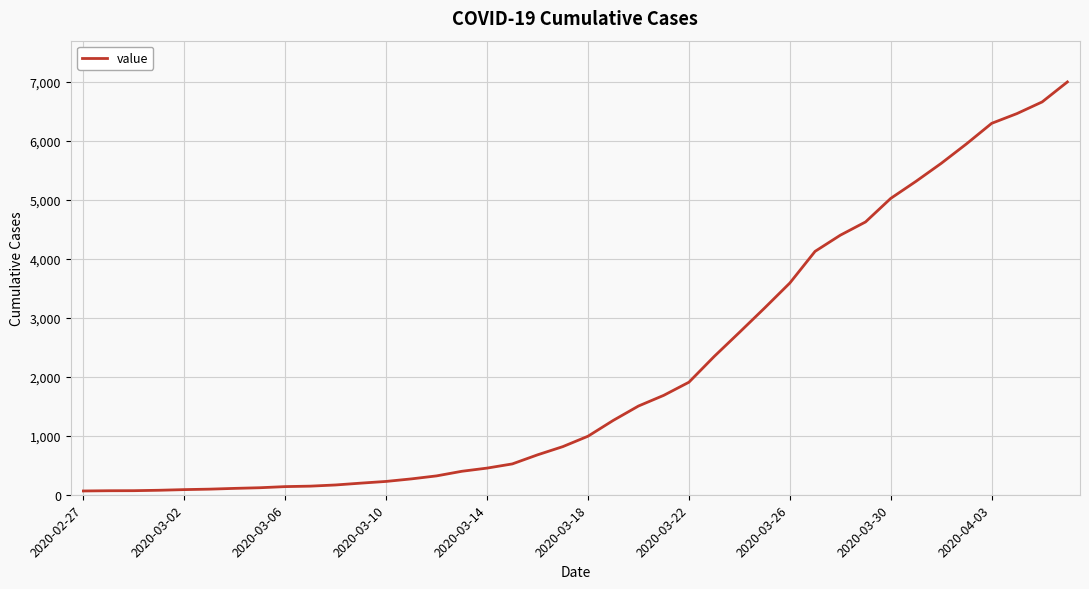

What is the difference between the maximum and minimum values?

6939